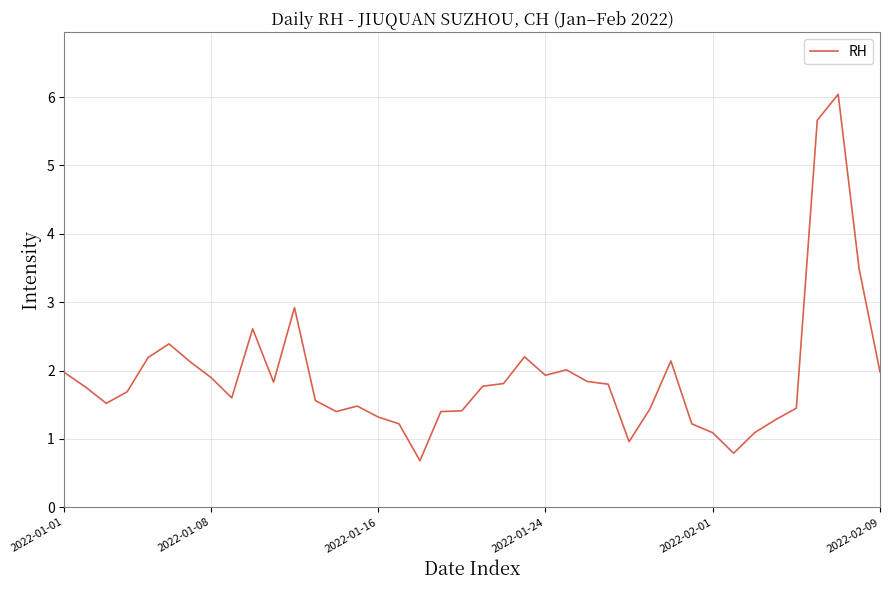

What is the difference between the maximum and minimum values?

5.4